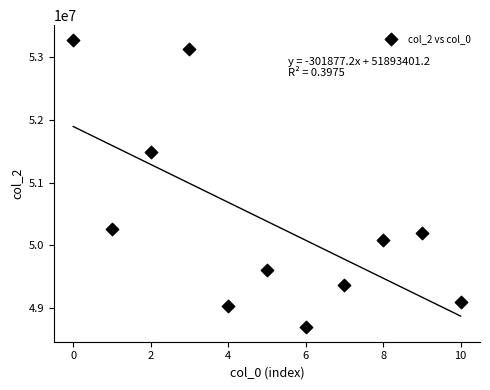

What Y value in the scatter plot is closest to 50986937?

51485250